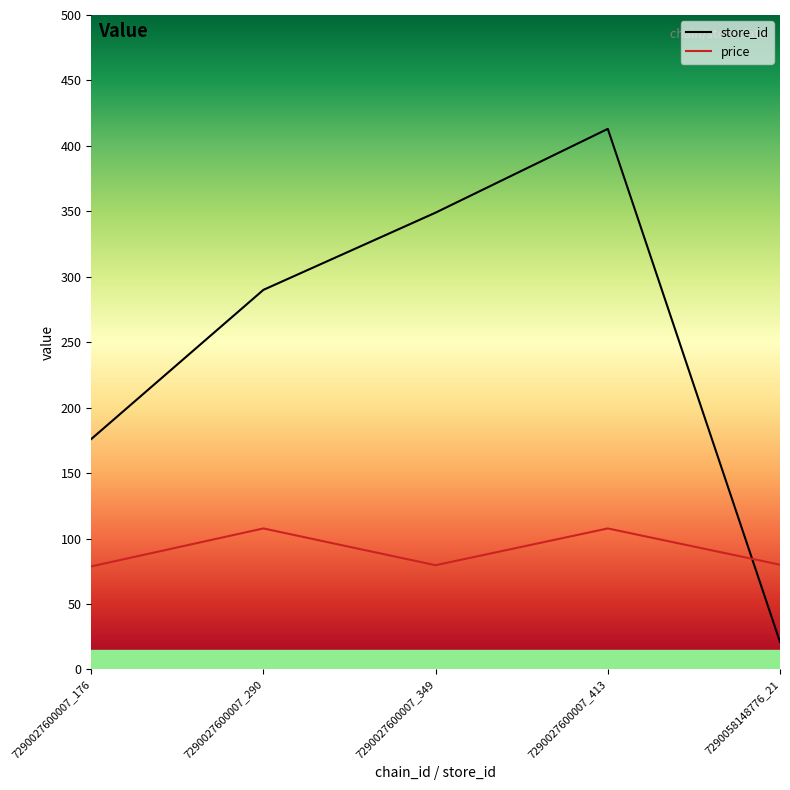

The value of store_id at 7290027600007_290 is 290.0. True or false?

True